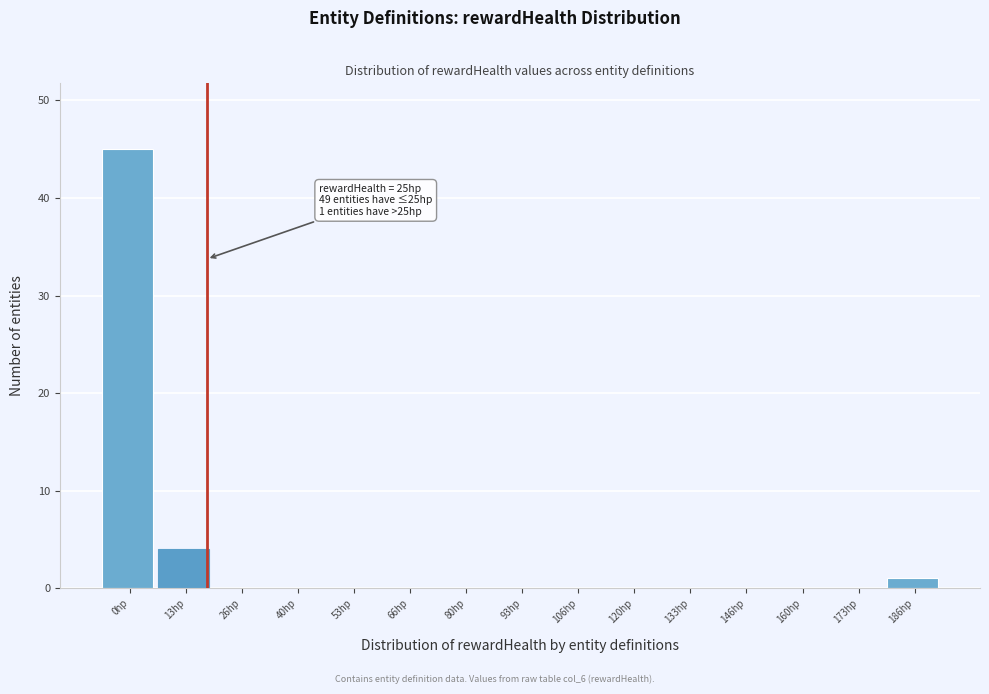

Reading left to right, what are all the values shown in this chart?

0hp=45	13hp=4	26hp=0	40hp=0	53hp=0	66hp=0	80hp=0	93hp=0	106hp=0	120hp=0	133hp=0	146hp=0	160hp=0	173hp=0	186hp=1